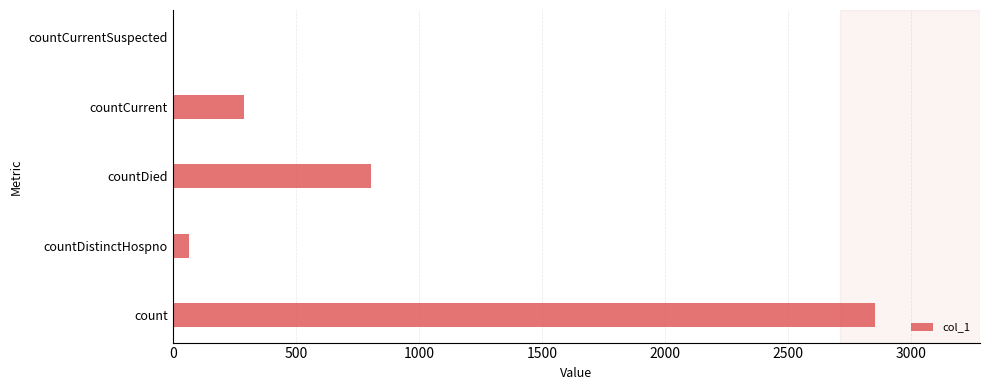

What is the sum of all values?

4017